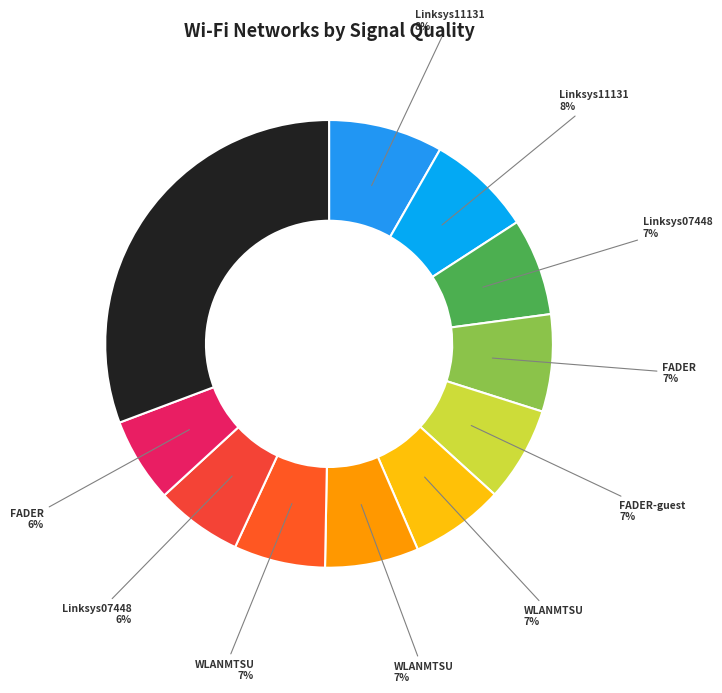

To the nearest percent, what portion does FADER-guest represent?

7%